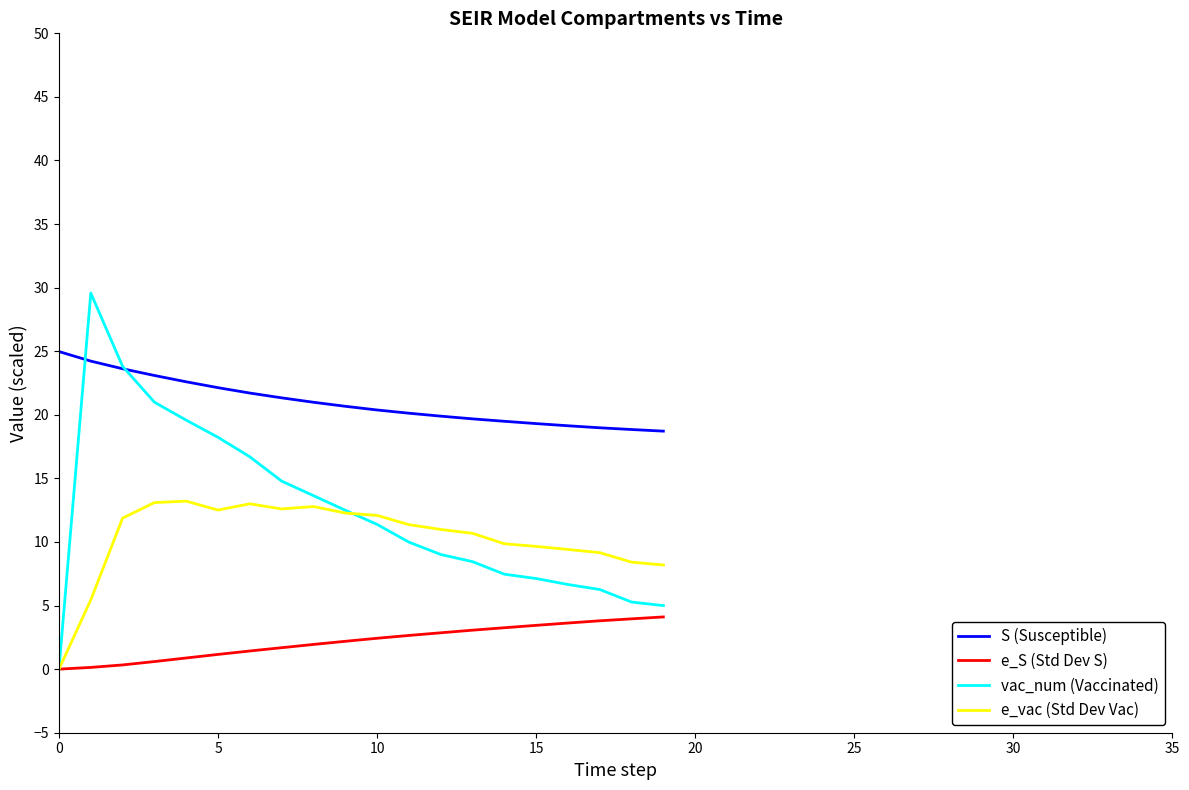

Rank the series by their maximum value, from lowest to highest.

e_S (Std Dev S), e_vac (Std Dev Vac), S (Susceptible), vac_num (Vaccinated)